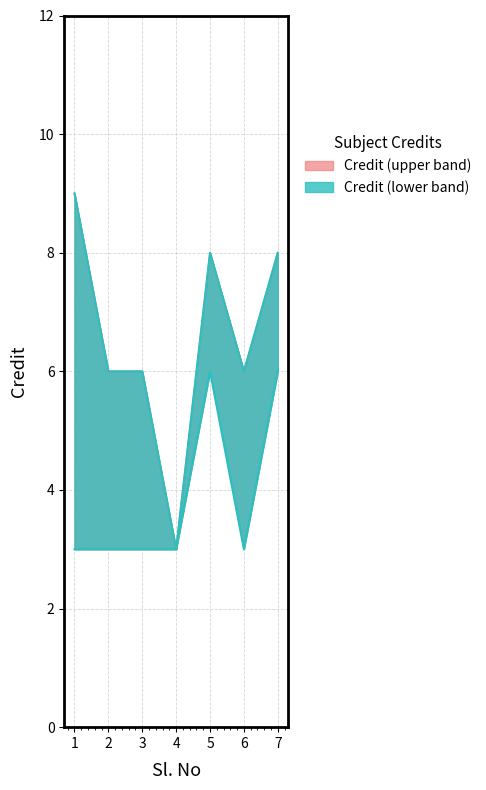

What is the maximum value for Credit_lower?

6